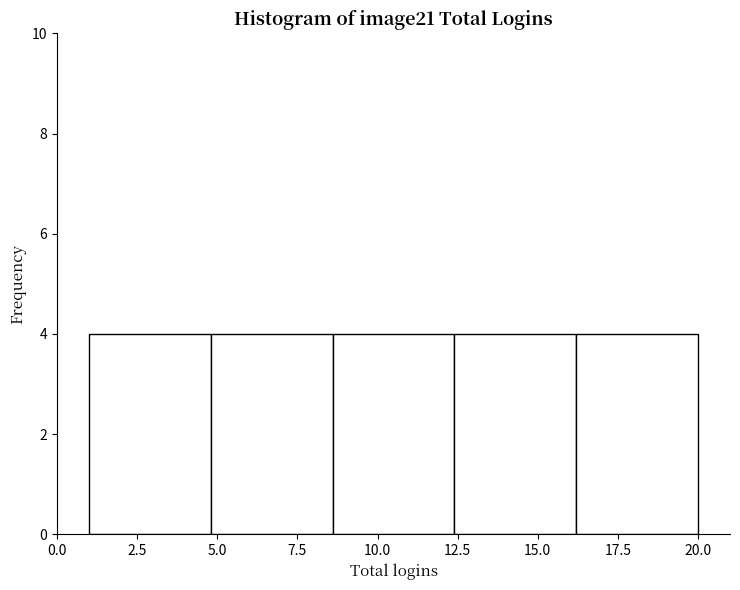

Reading left to right, list every bar in this chart as the range it spans on the x-axis followed by its height. Neither the bar edges nor the heights are printed on the chart, so give them approximately, as read against the axes.

1.0 to 4.8: 4
4.8 to 8.6: 4
8.6 to 12.4: 4
12.4 to 16.2: 4
16.2 to 20.0: 4